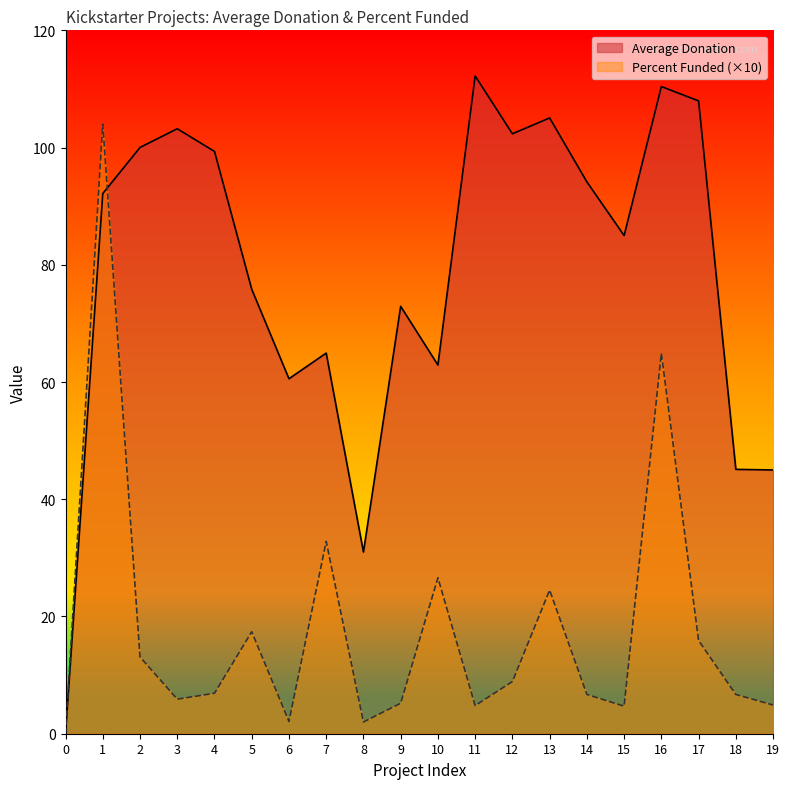

What is the difference between the second highest and second lowest values in the Average Donation series?

79.4